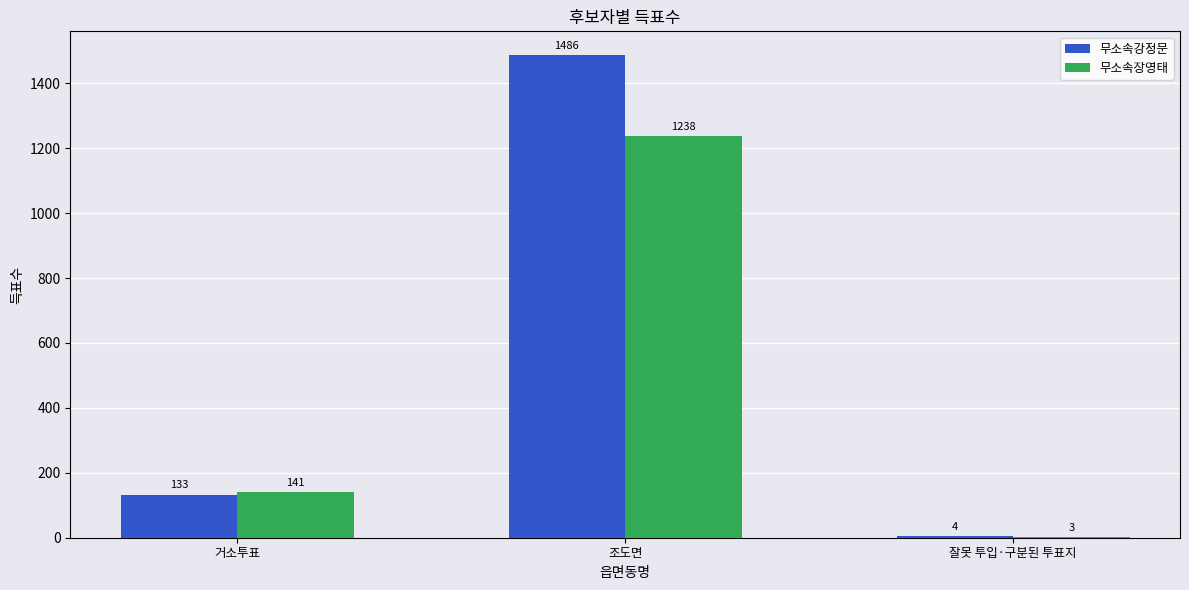

How many distinct data groups are displayed?

2